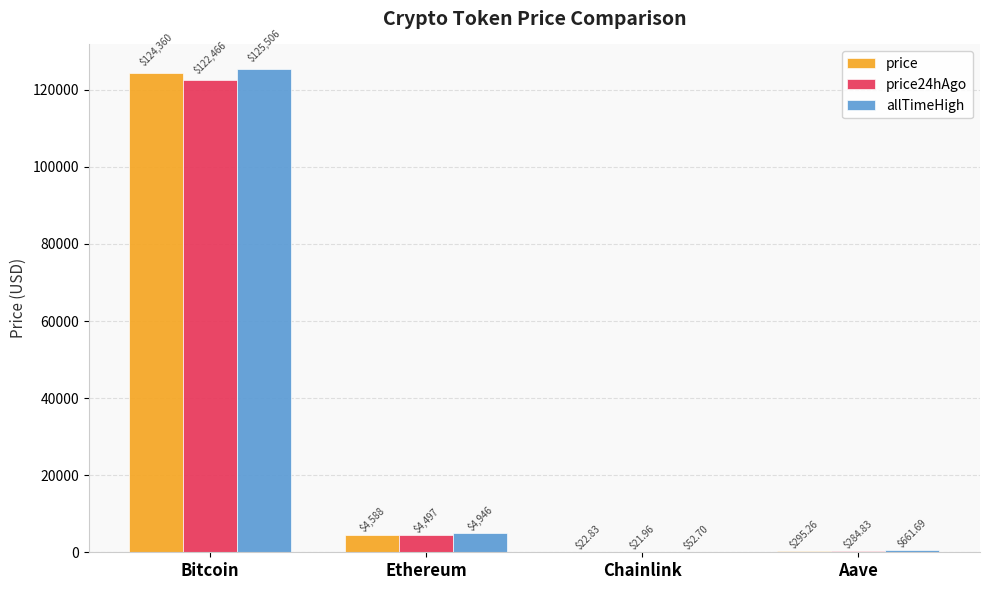

At which category is the sum across all series the highest?

Bitcoin